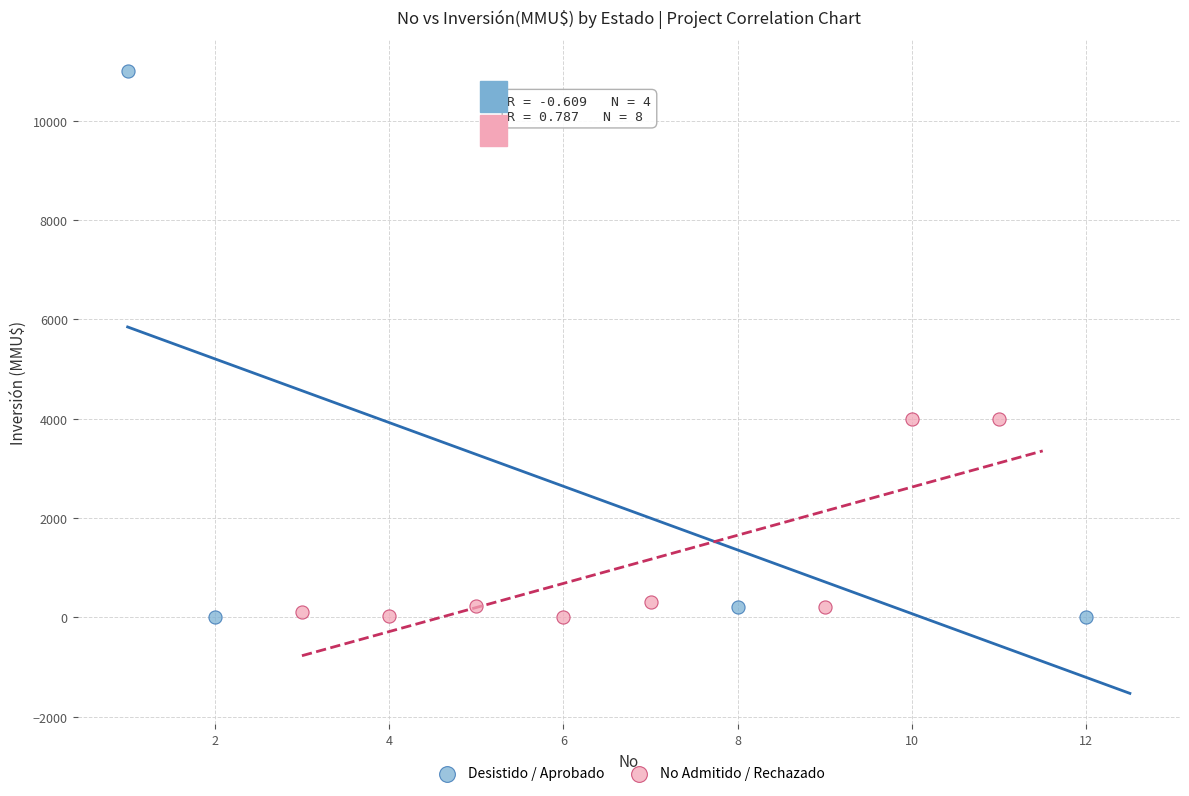

Which series reaches the maximum Y coordinate?

Desistido / Aprobado